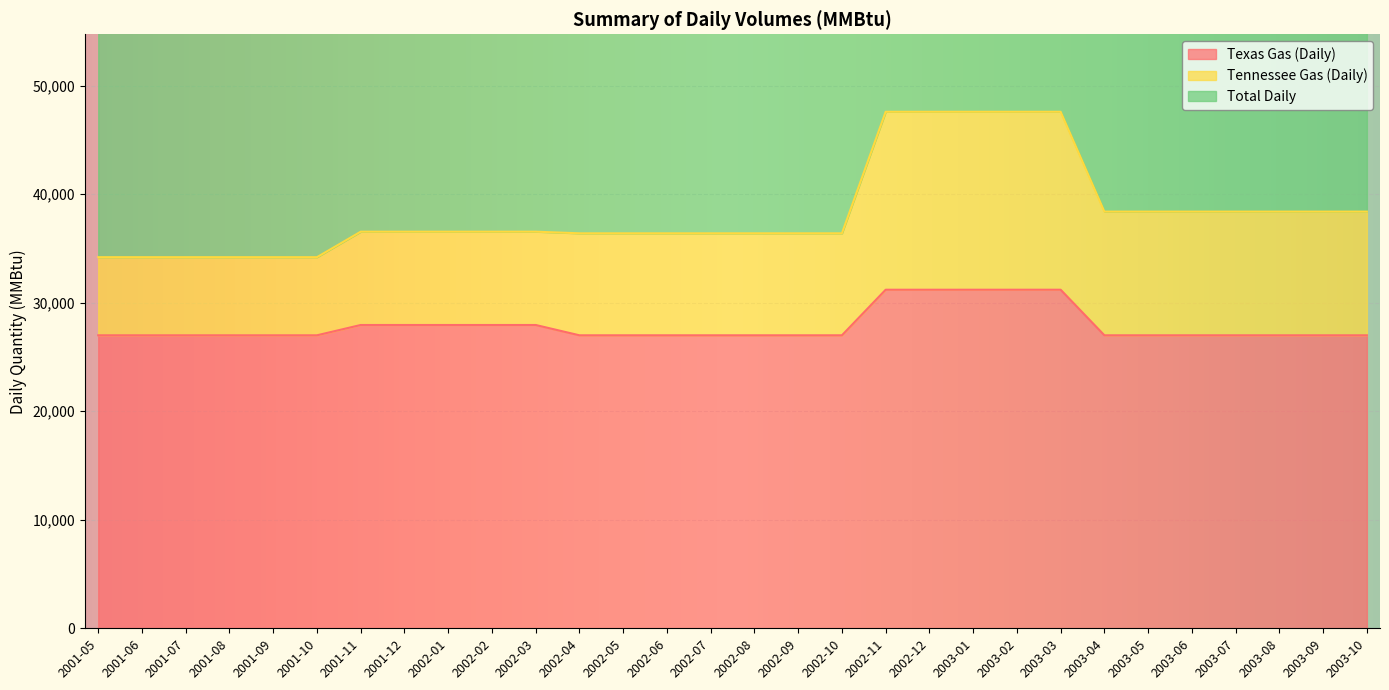

What position from the right is 2003-10?

1